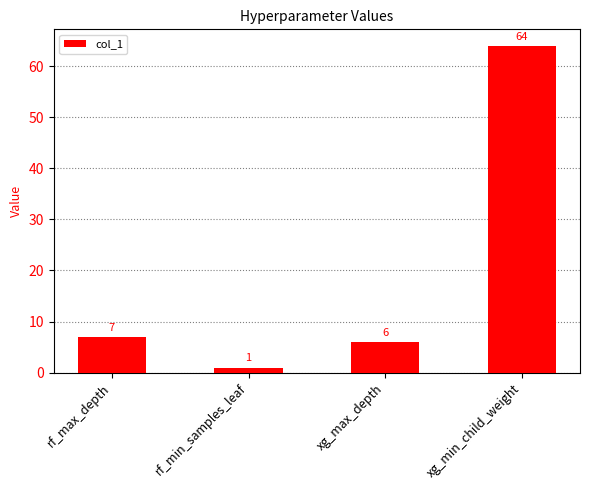

Where is the data nearest to the value 32?

rf_max_depth